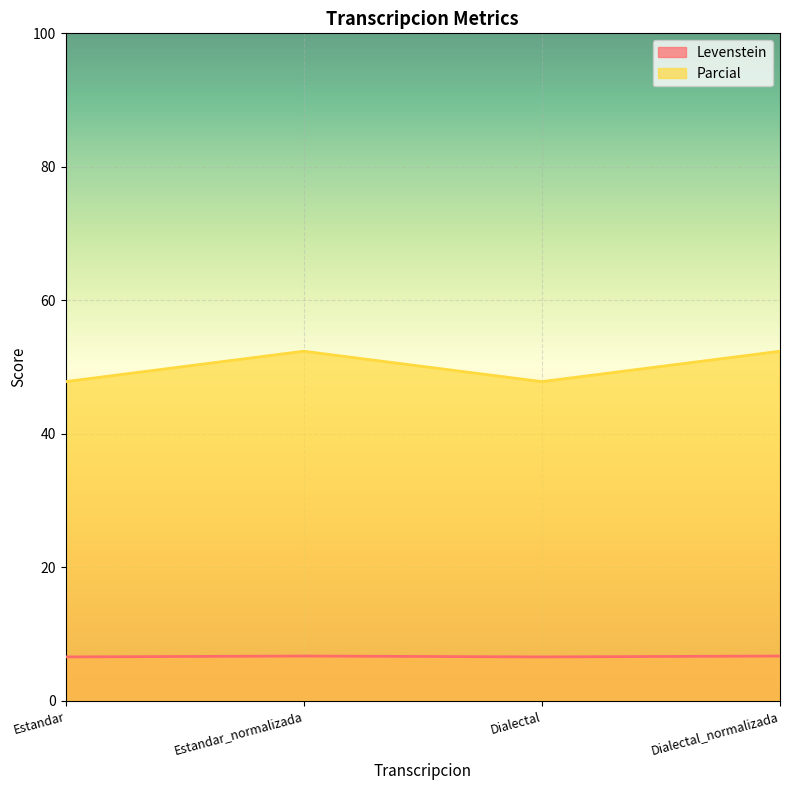

Reading left to right, extract all data points from this chart.

Levenstein: Estandar=6.6	Estandar_normalizada=6.7	Dialectal=6.6	Dialectal_normalizada=6.7
Parcial: Estandar=47.8	Estandar_normalizada=52.4	Dialectal=47.8	Dialectal_normalizada=52.4